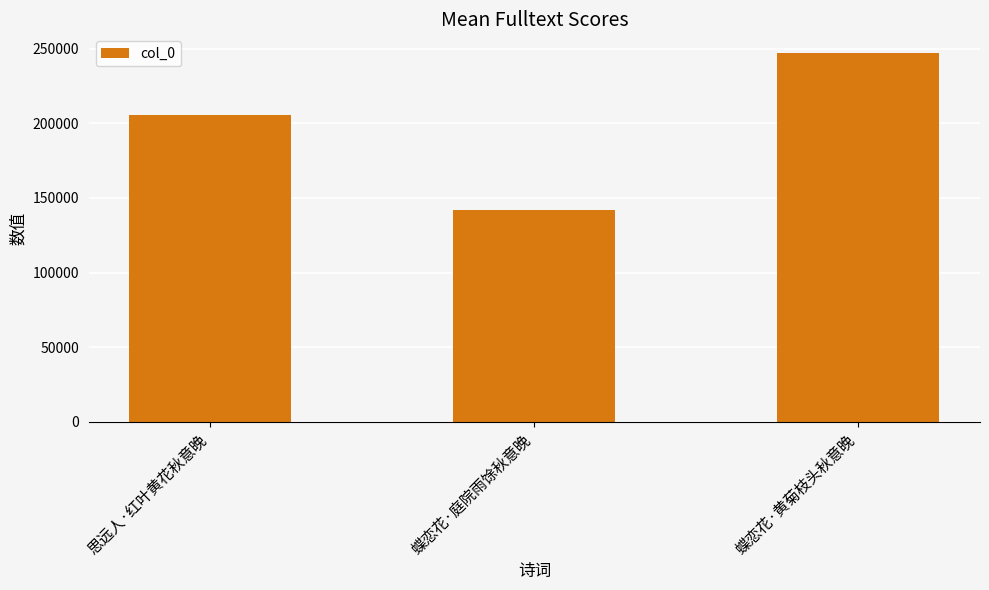

Are the bars horizontal?

No